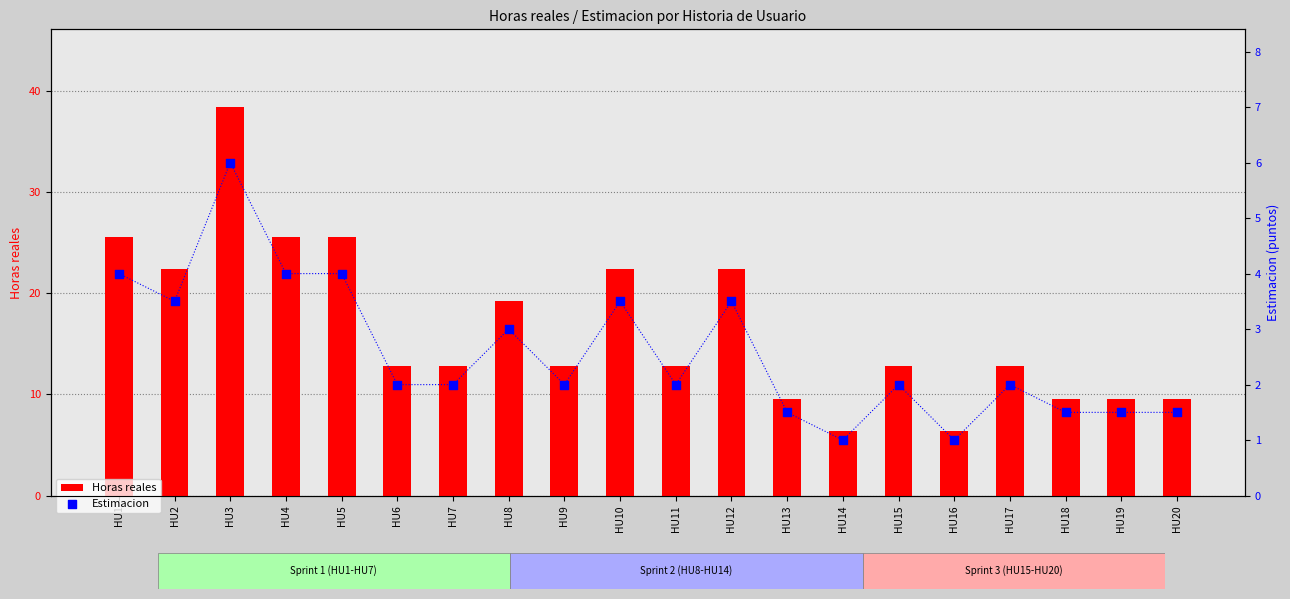

Is the value of Horas reales at HU3 greater than the value of Estimacion at HU8?

Yes